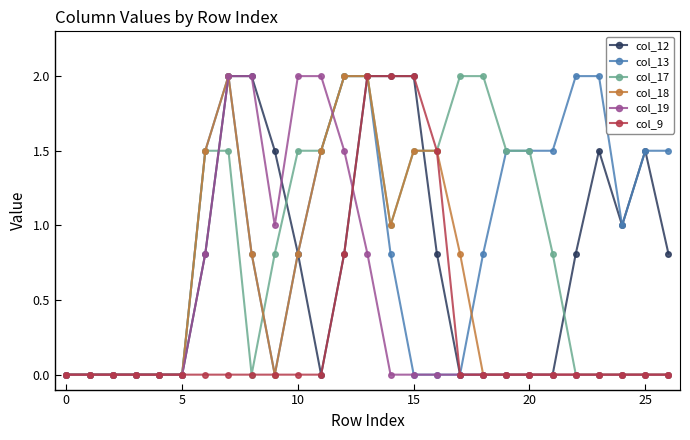

What is the greatest value displayed?

2.0